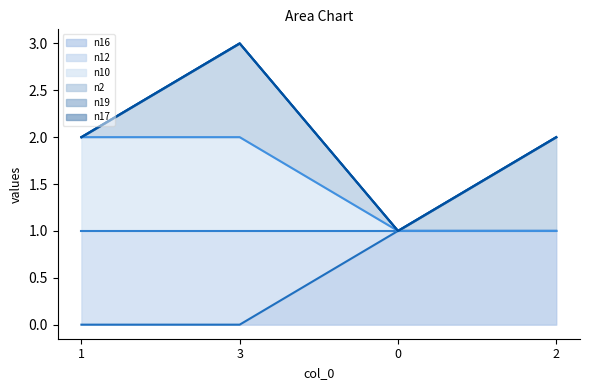

Reading right to left, what are all the values shown in this chart?

n16_line: 1	1	0	0
n12_line: 1	1	1	1
n10_line: 1	1	2	2
n2_line: 2	1	3	2
n19_line: 2	1	3	2
n17_line: 2	1	3	2